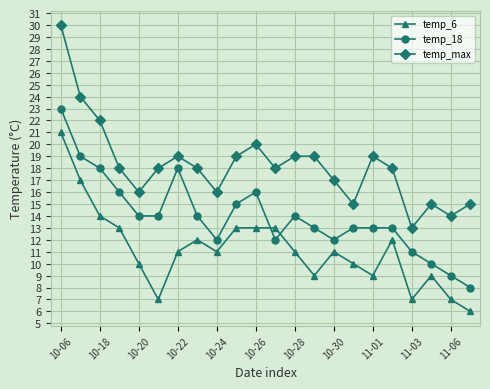

What is the minimum value shown in the chart?

6